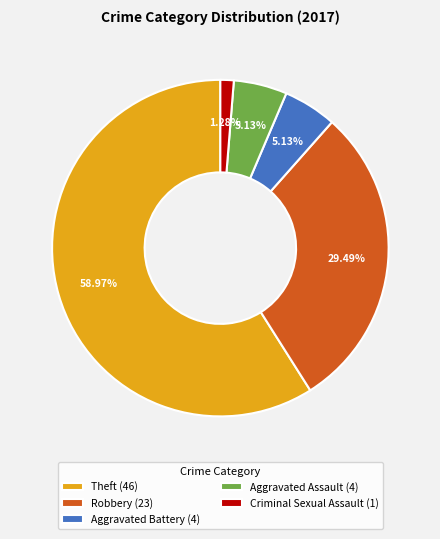

What percentage is the Criminal Sexual Assault slice, to the nearest percent?

1%